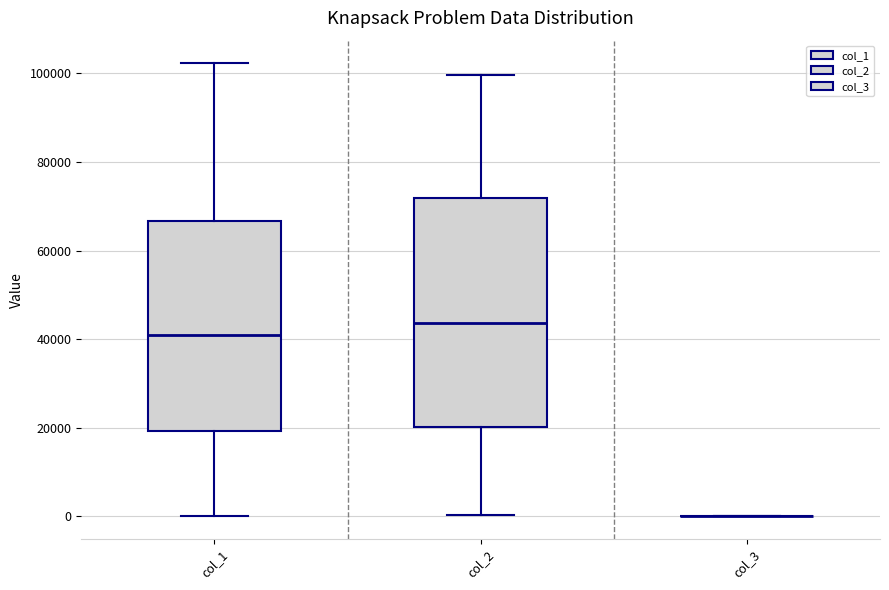

Where is the upper edge of the box for col_1 on the y-axis? The values are not printed on the chart, so give them approximately, as read against the axis.

66000